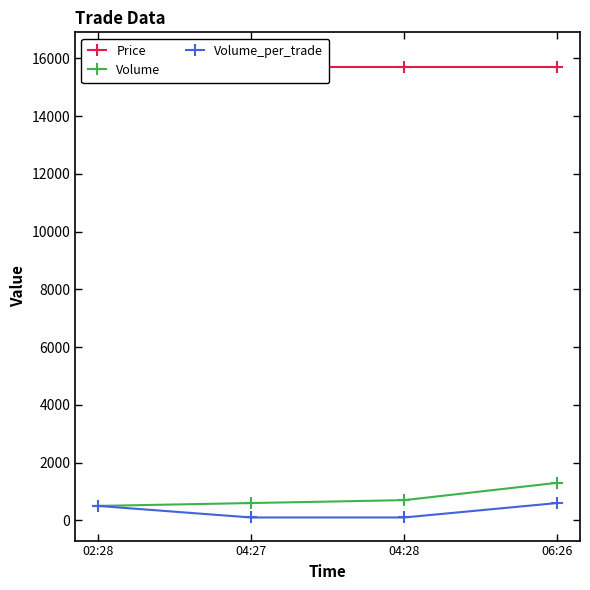

Count the number of data series in this chart.

3